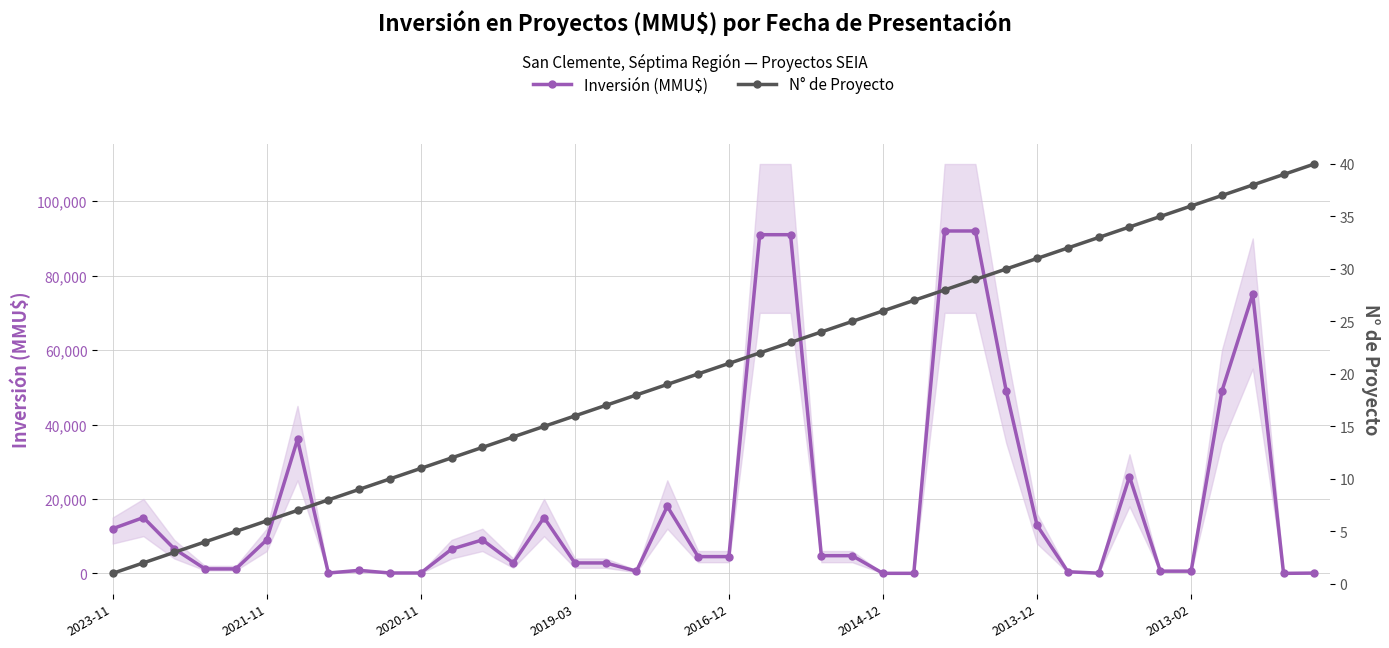

True or false: Inversión (MMU$) has more than 2 points higher than both neighbors.

True